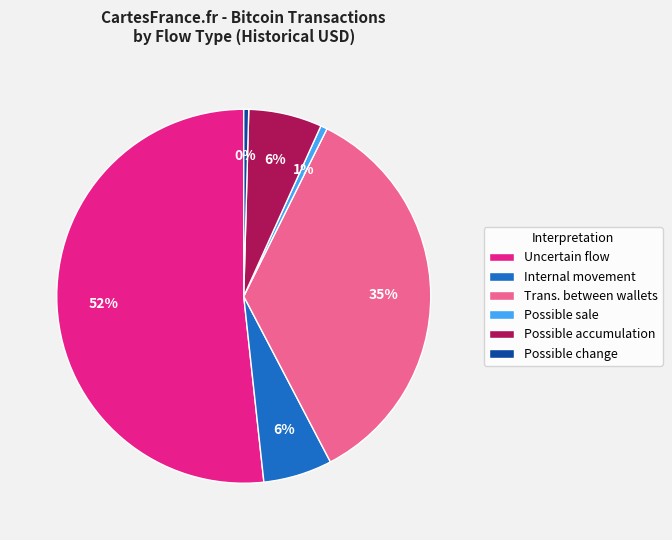

How many segments does this pie chart have?

6